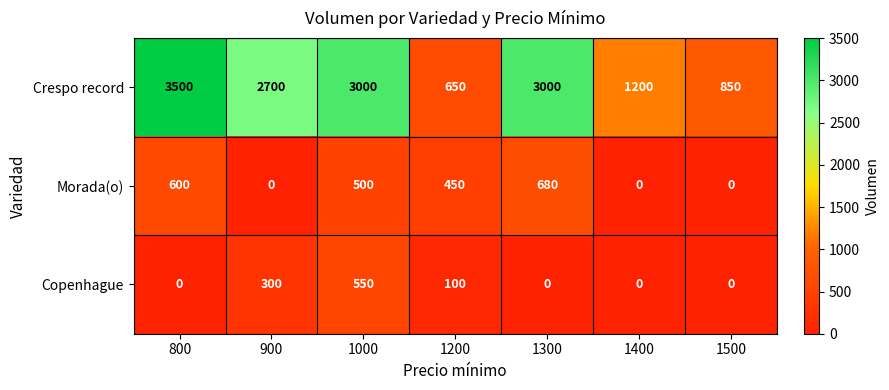

Which series has the largest total across all categories?

Crespo record